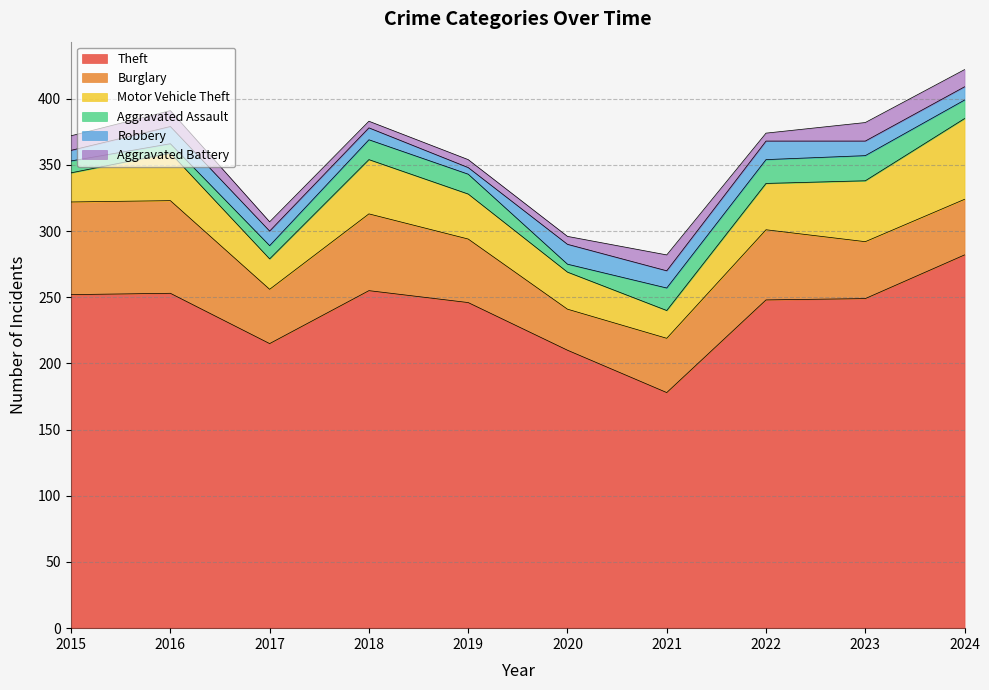

The value of Motor Vehicle Theft at 2016 is 36. True or false?

True